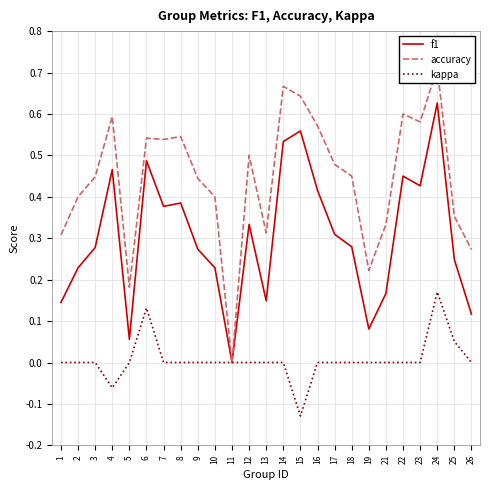

Which category has the lowest value in the f1 series?

11